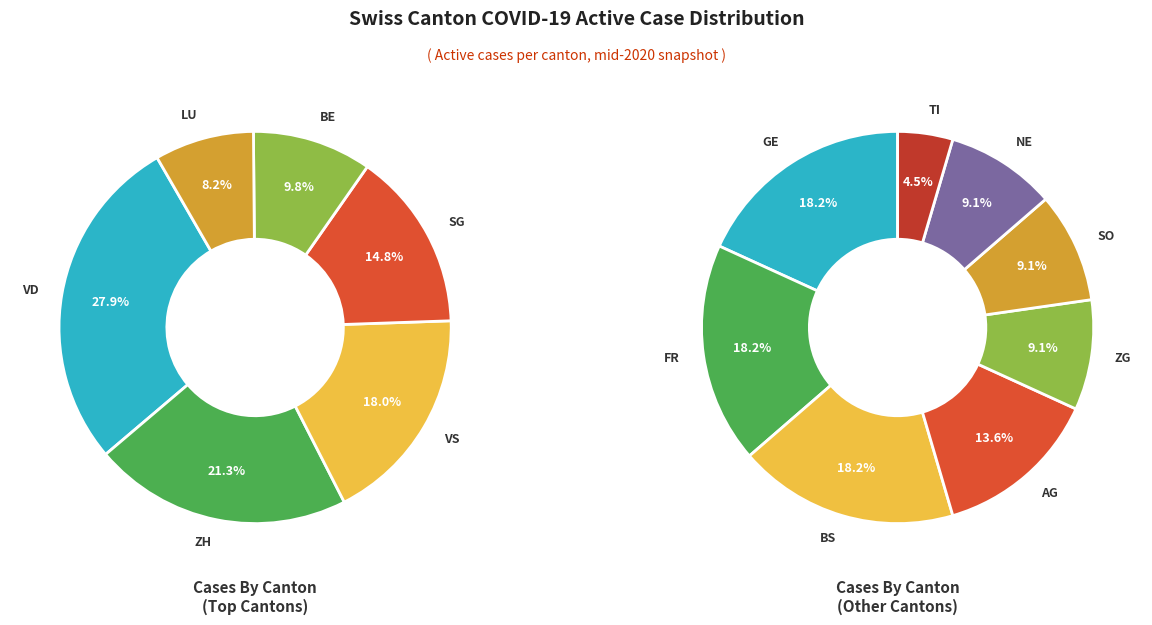

Which category has the biggest portion of the pie?

VD